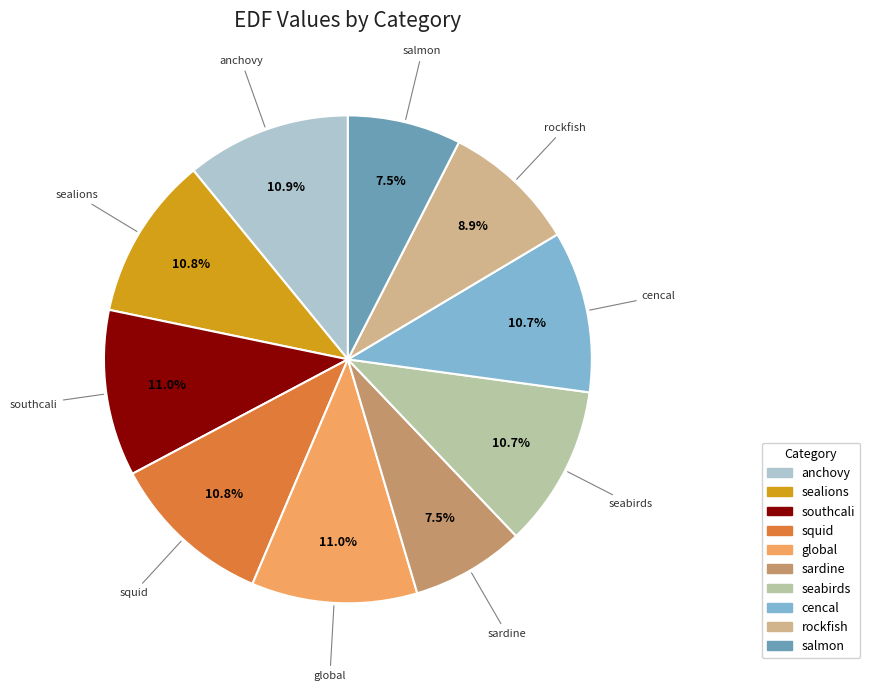

How many slices are in this pie chart?

10